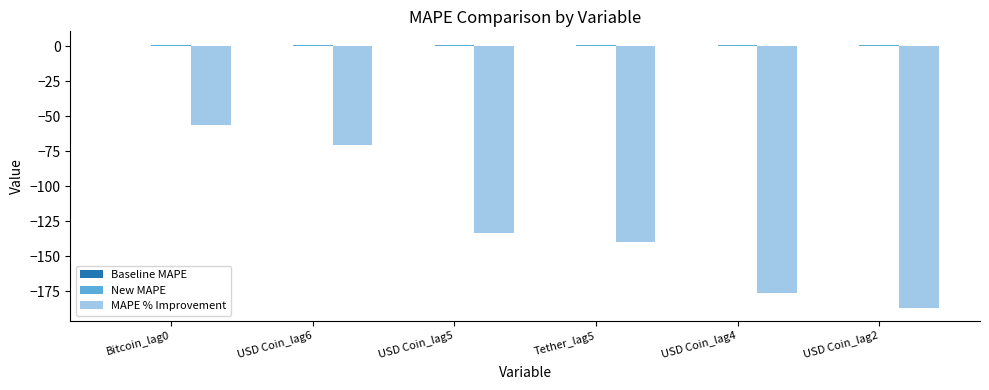

Are the bars horizontal?

No